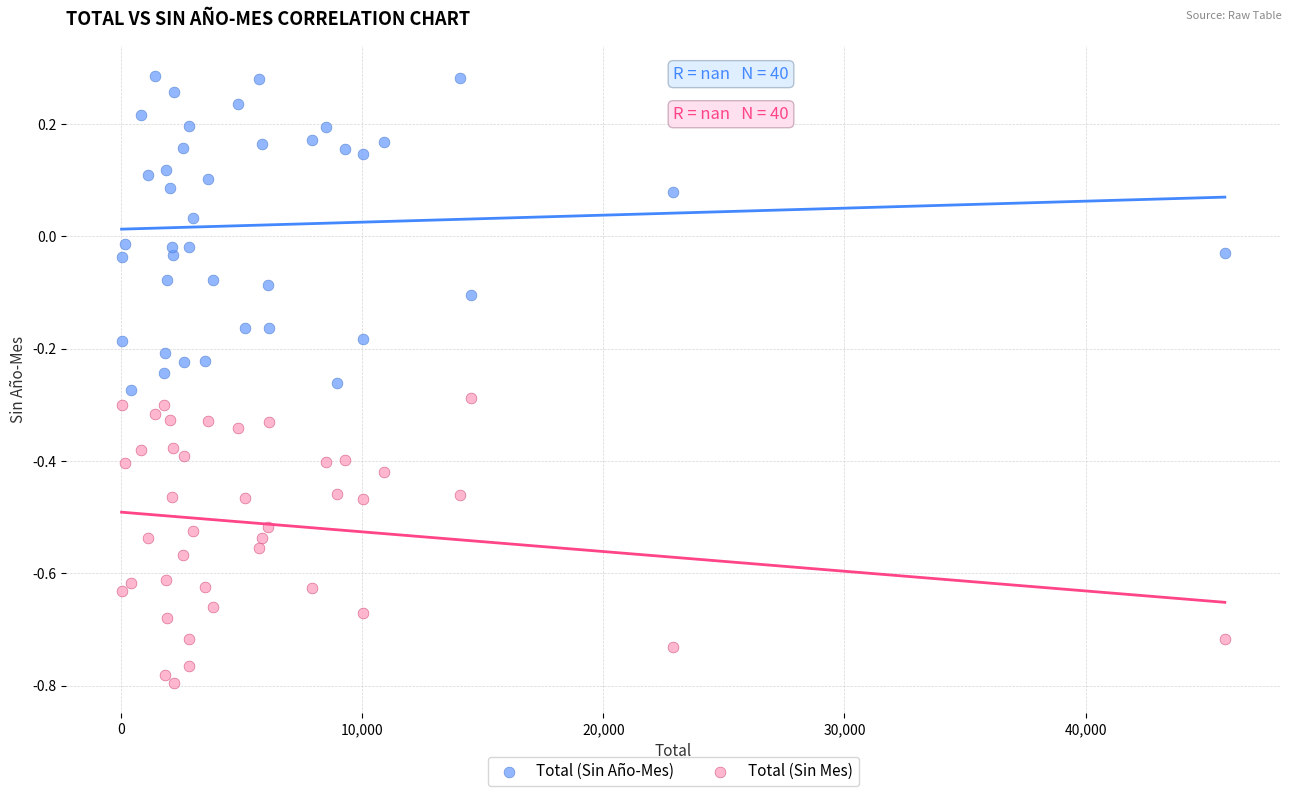

Which series has the largest Y range (max minus min)?

Total (Sin Año-Mes)